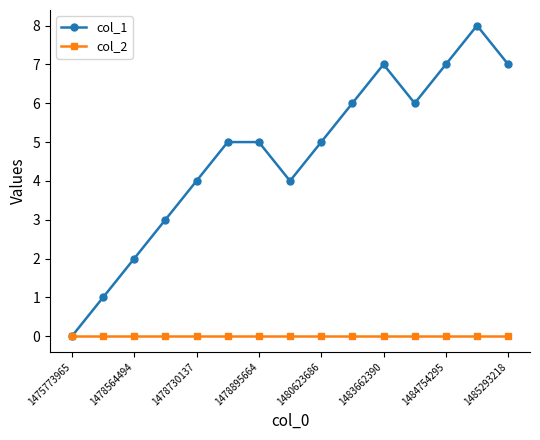

Which series has the largest total across all categories?

col_1